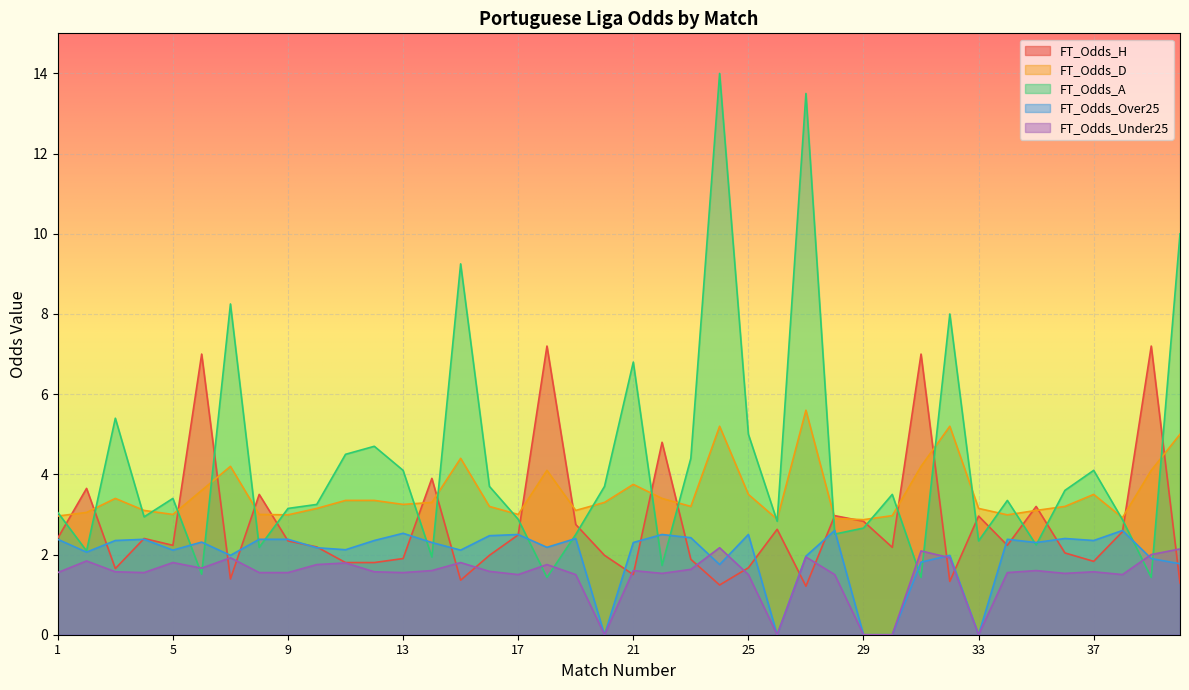

At which category is the sum across all series the highest?

24